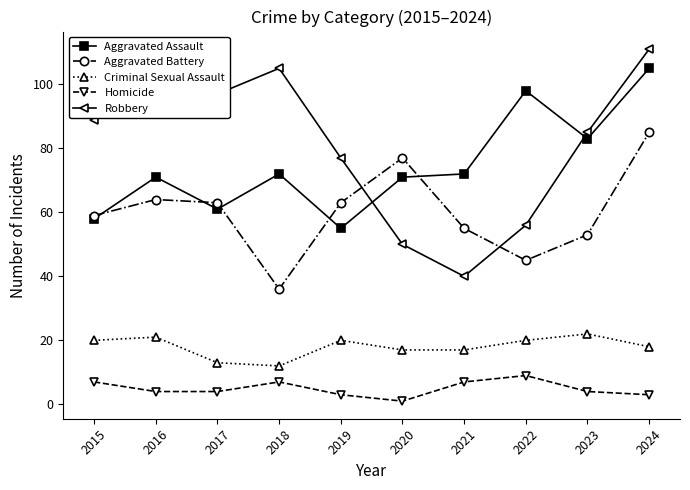

What is the average value of the Aggravated Battery series?

60